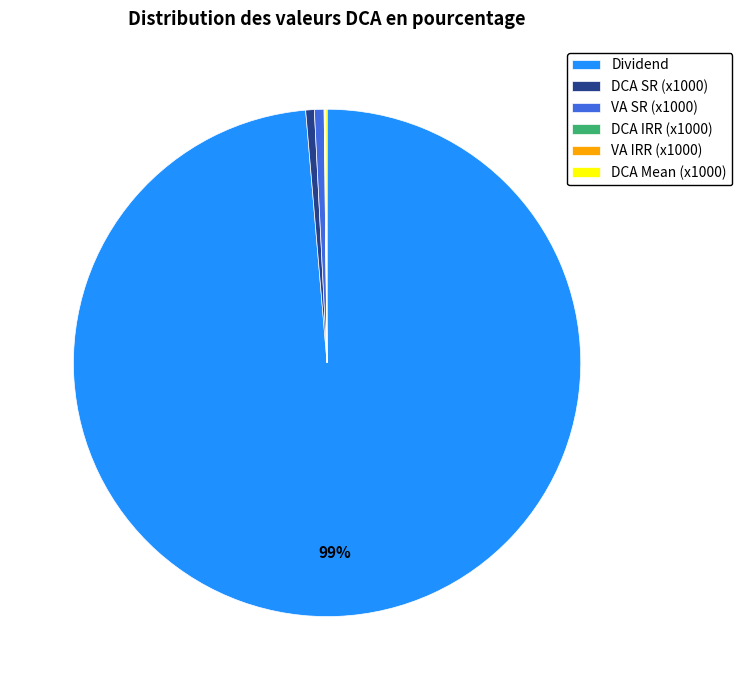

Is there a majority slice in this chart?

Yes